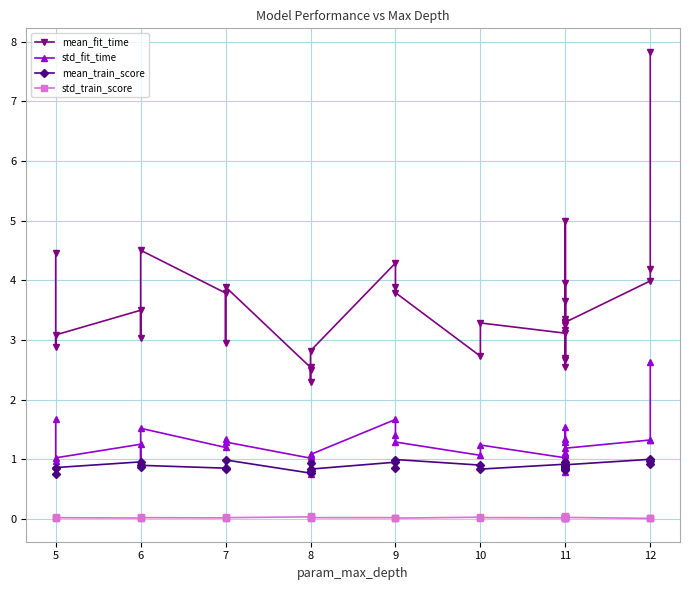

Does the chart display data point markers on the line(s)?

Yes